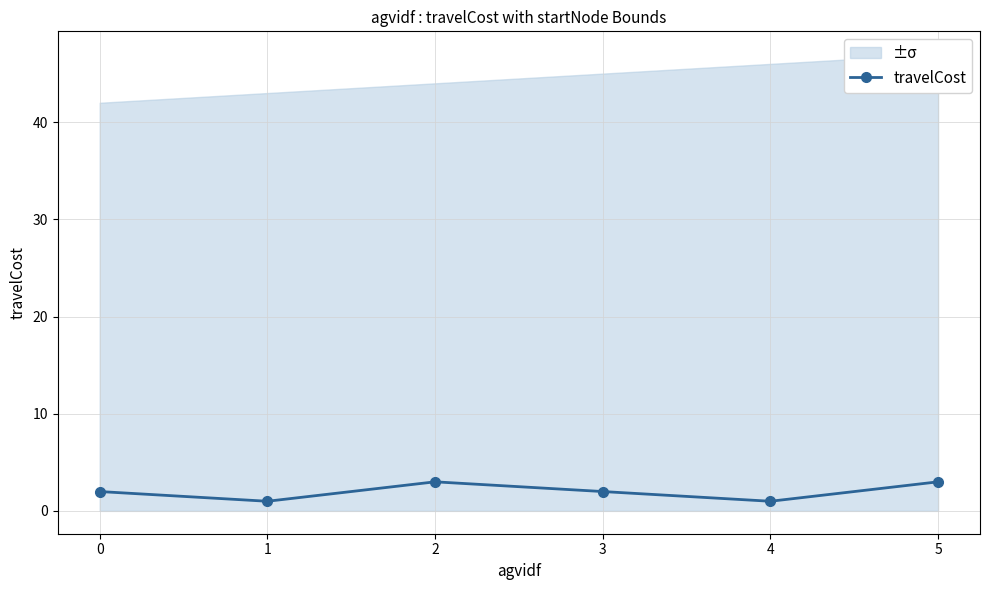

Which label corresponds to the smallest value in the chart?

1